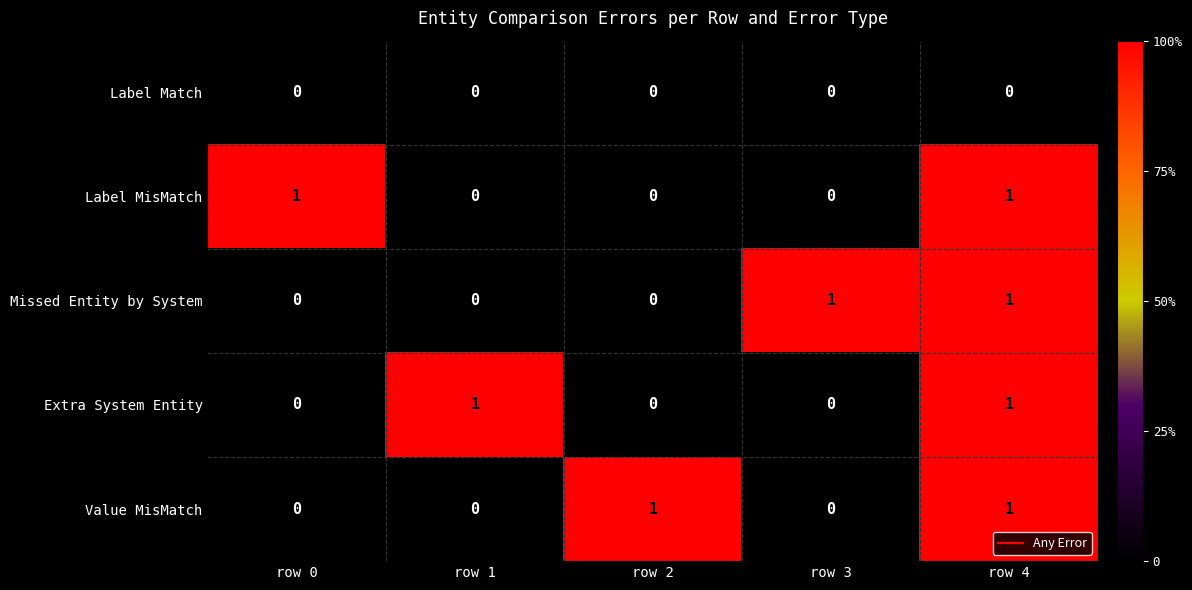

True or false: Label Match has a value of 0 at row 4.

True